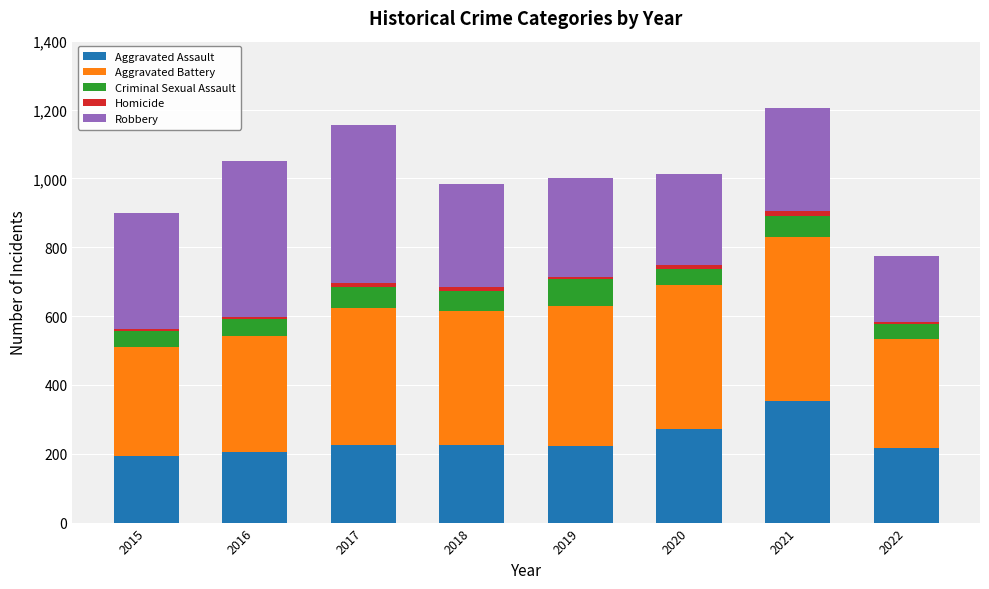

What is the maximum value for Aggravated Assault?

352